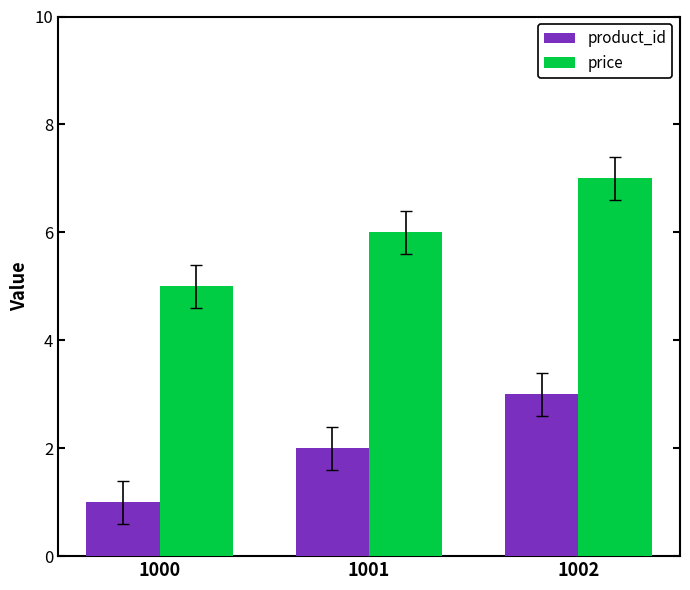

Does the chart contain stacked bars?

No